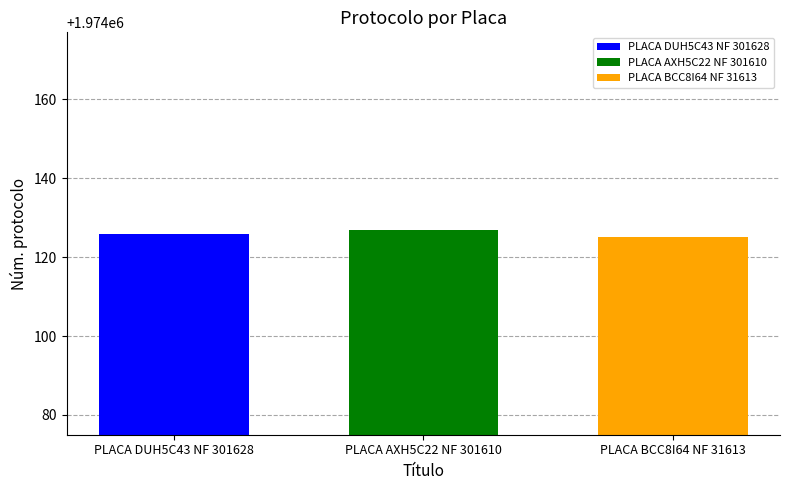

What is the smallest value displayed?

1974125